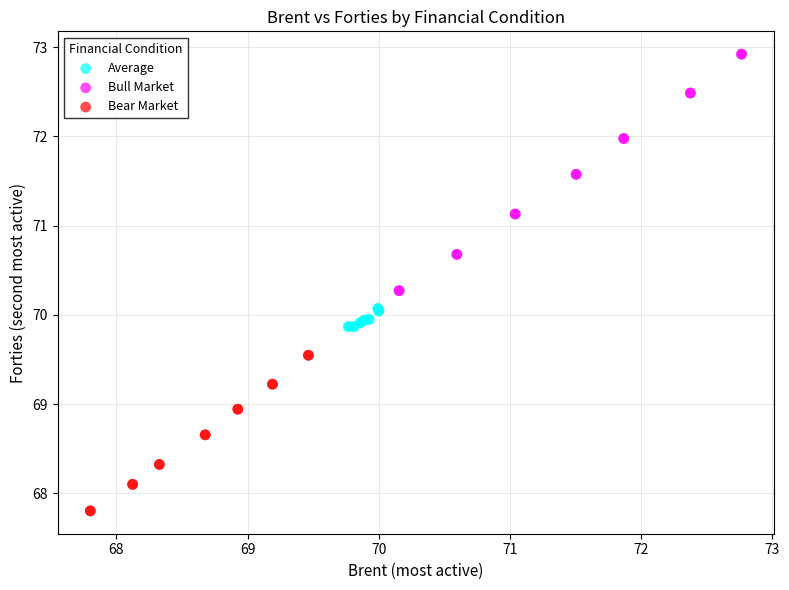

Which series reaches the minimum Y coordinate?

Bear Market